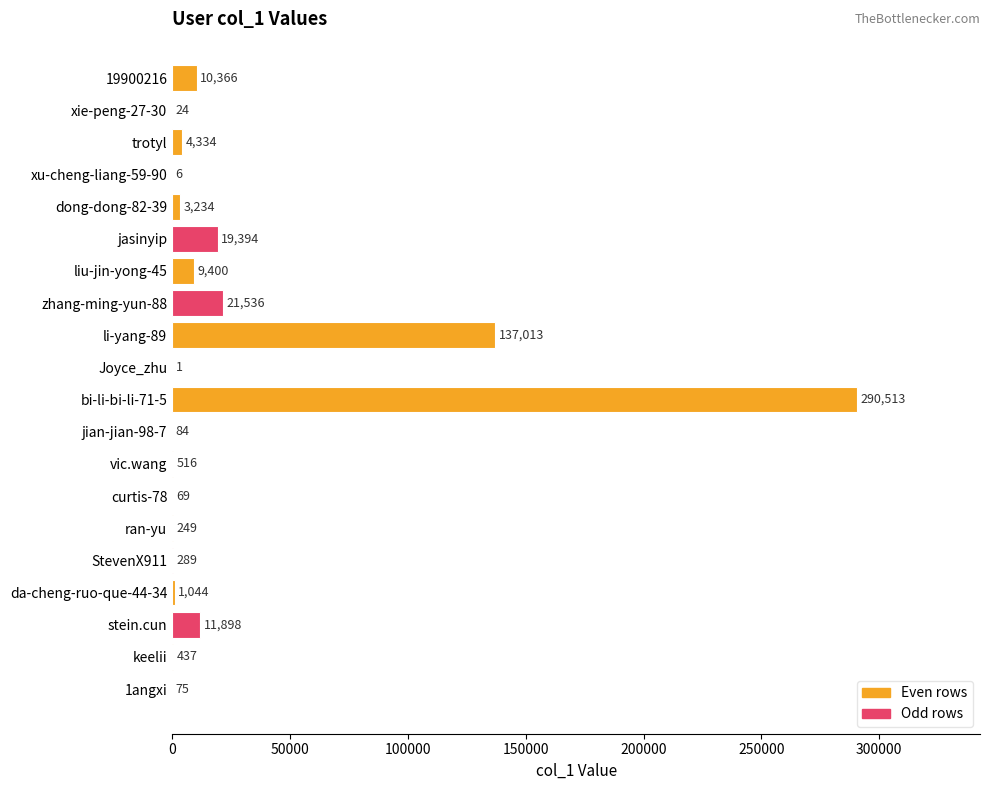

How many distinct data groups are displayed?

1